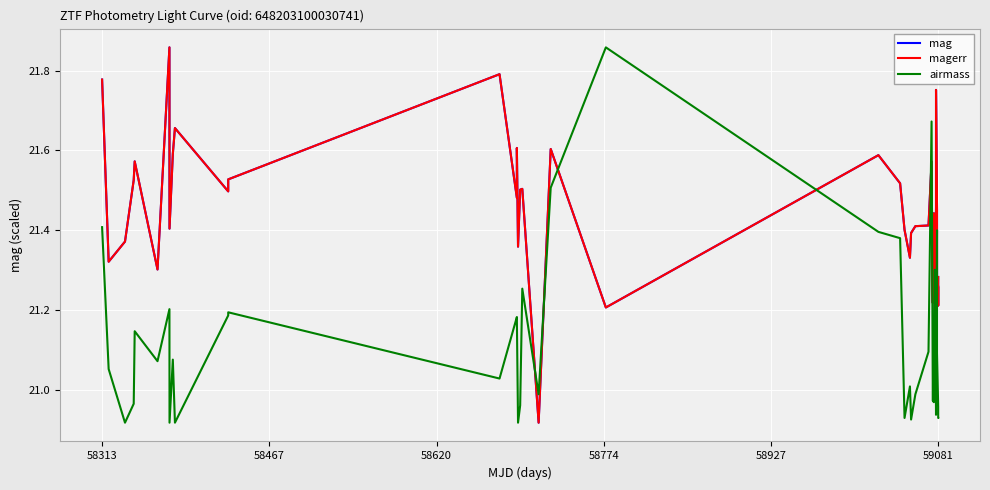

Which series ends up on top after the final intersection of mag and airmass?

mag